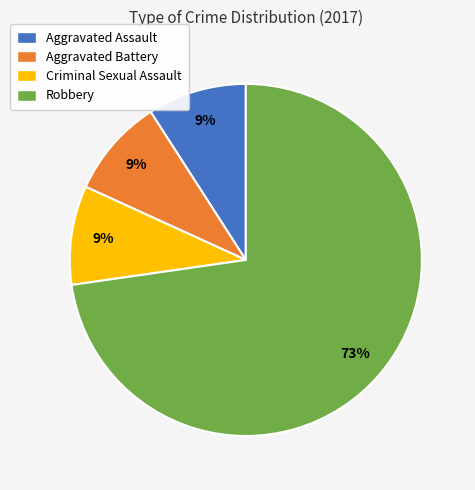

To the nearest percent, what percentage of the pie is Criminal Sexual Assault?

9%